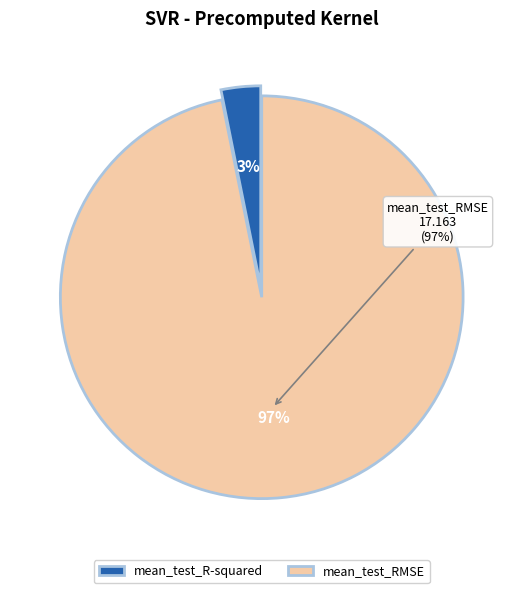

Rank the categories by value from lowest to highest.

mean_test_R-squared, mean_test_RMSE